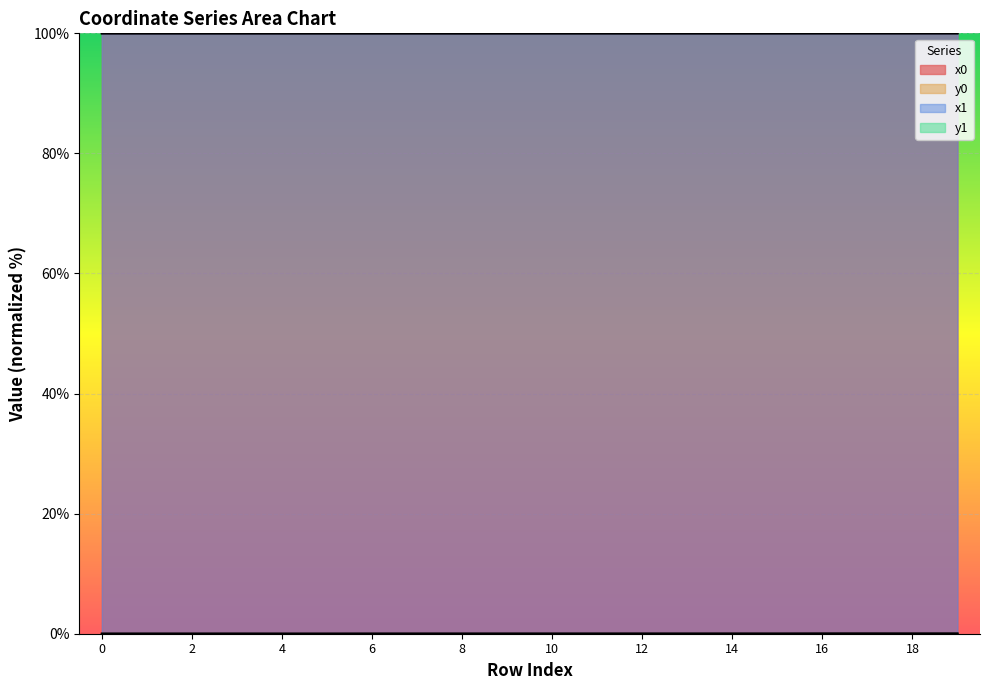

True or false: y0 and x1 intersect in this chart.

False